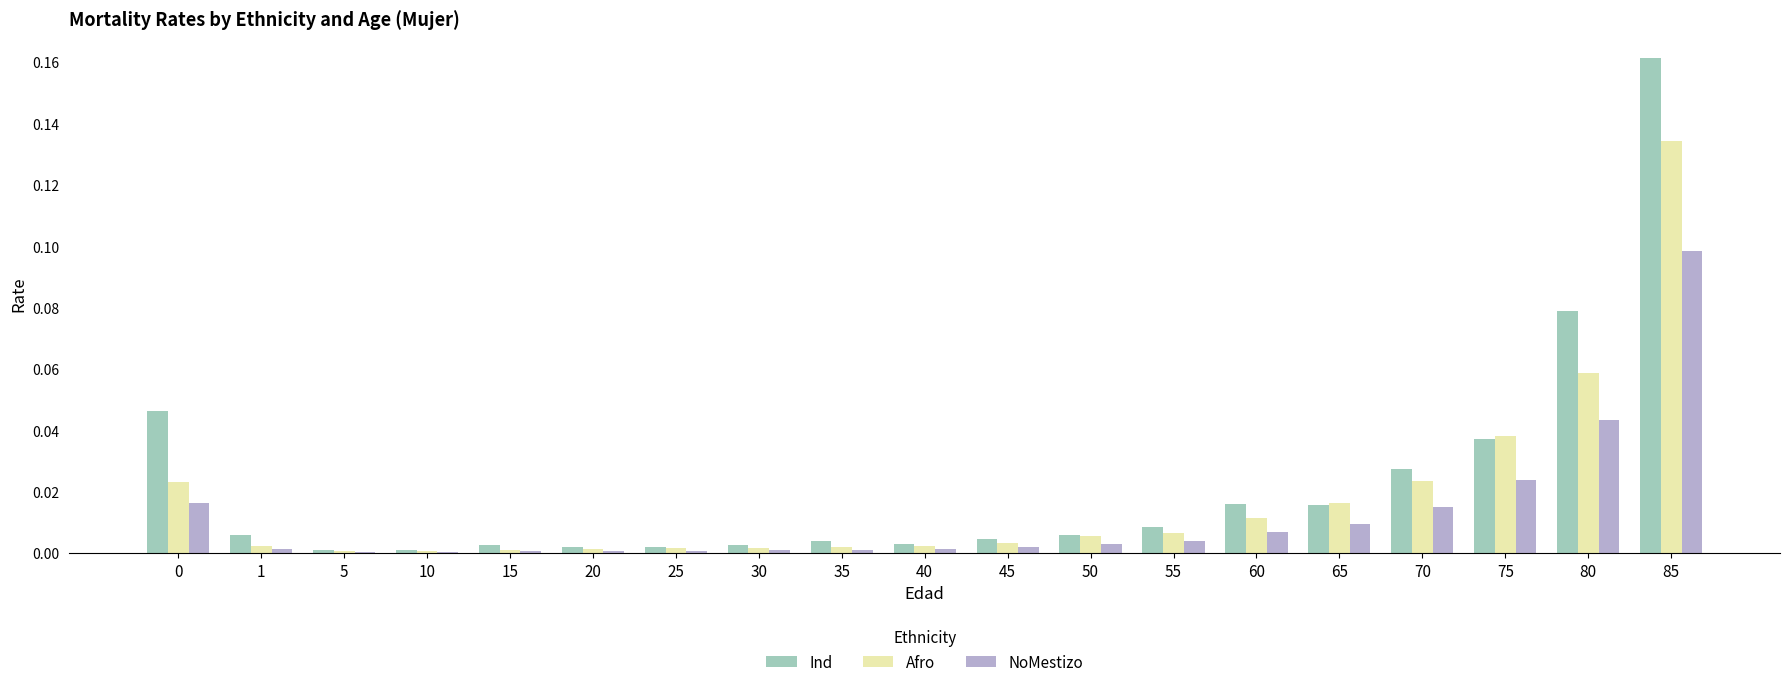

The value of NoMestizo at 30 is 0.0. True or false?

True